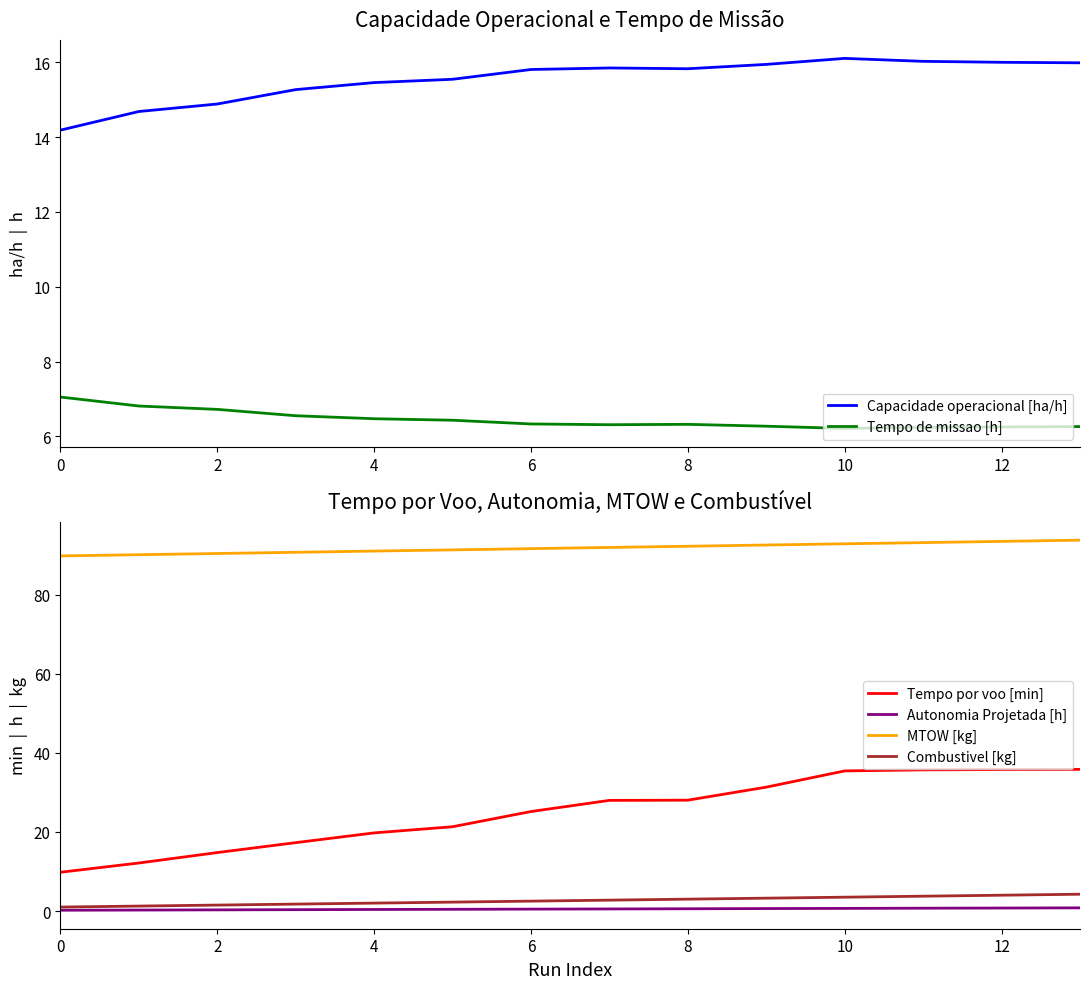

Which series has the largest range (max minus min)?

Tempo por voo [min]